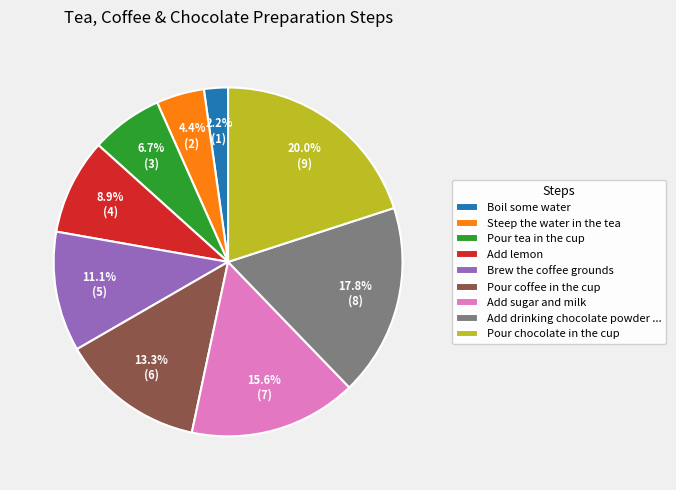

What percentage is NOT represented by Pour chocolate in the cup?

80.0%